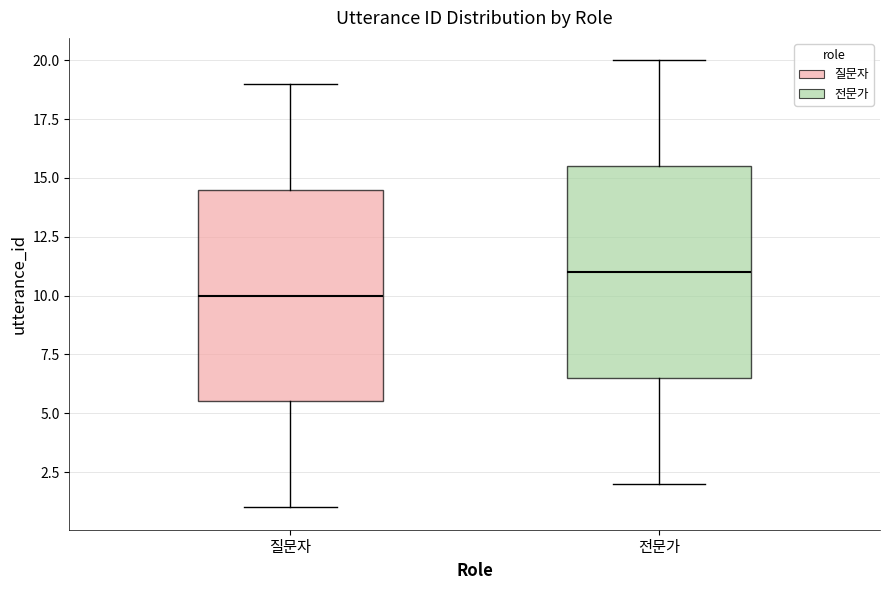

Reading left to right, transcribe this box plot: for each box, give where its median line is, the range the box spans, and where its two whiskers end, as read against the y-axis. The values are not printed on the chart, so give them approximately, as read against the axis.

질문자: median 10.0, box 5.5 to 14.5, whiskers 1.0 to 19.0
전문가: median 11.0, box 6.5 to 15.5, whiskers 2.0 to 20.0